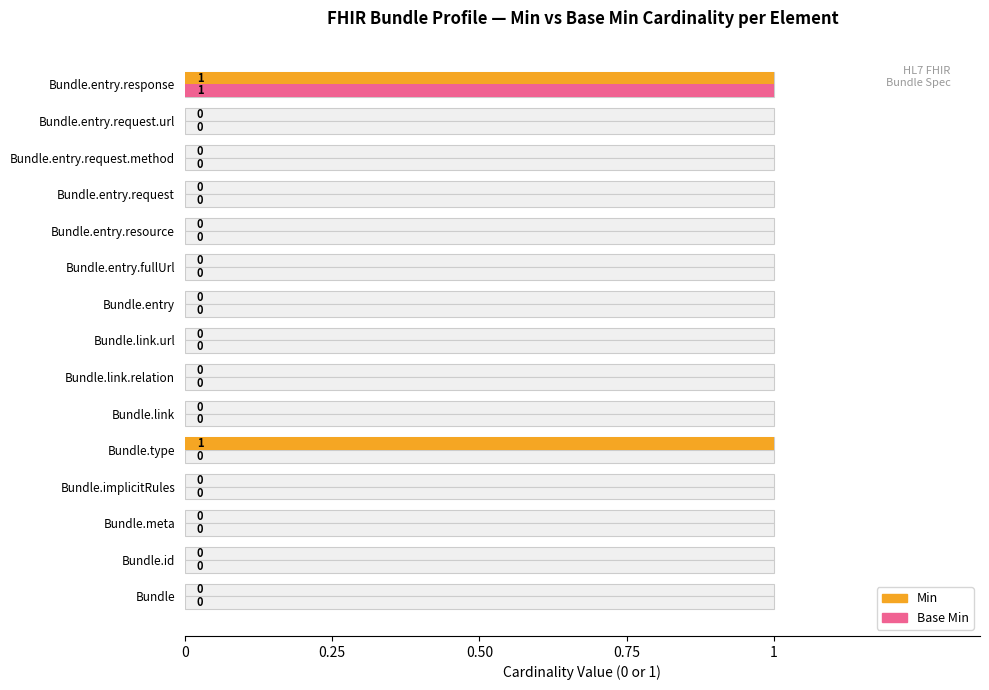

How many series are shown in this chart?

2